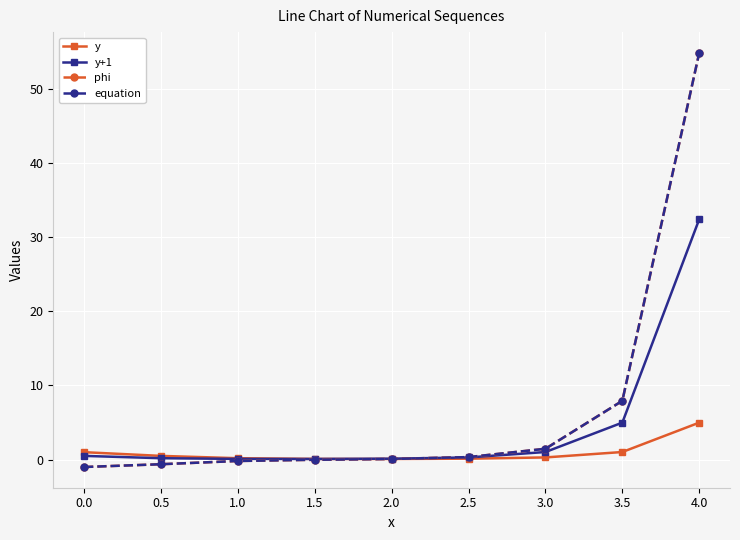

True or false: equation and y+1 cross at least once.

True